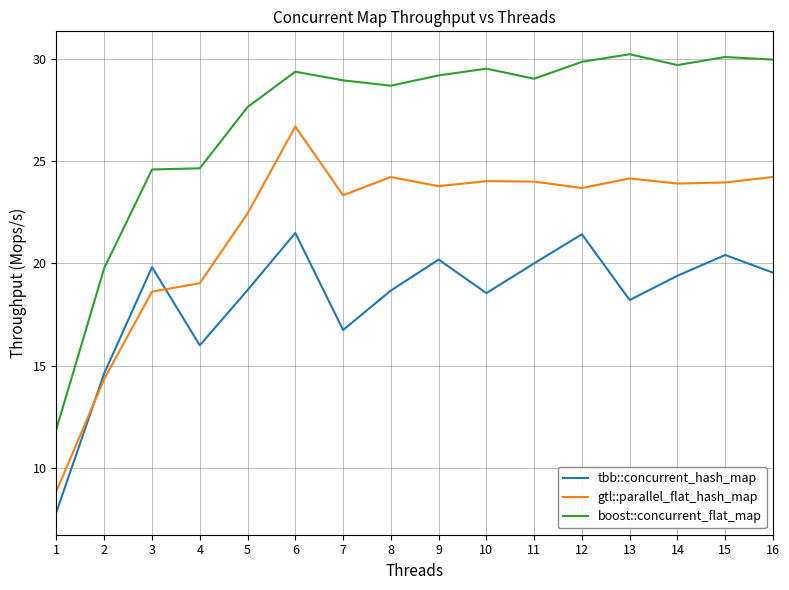

How many interior local peaks does the gtl::parallel_flat_hash_map series have?

4